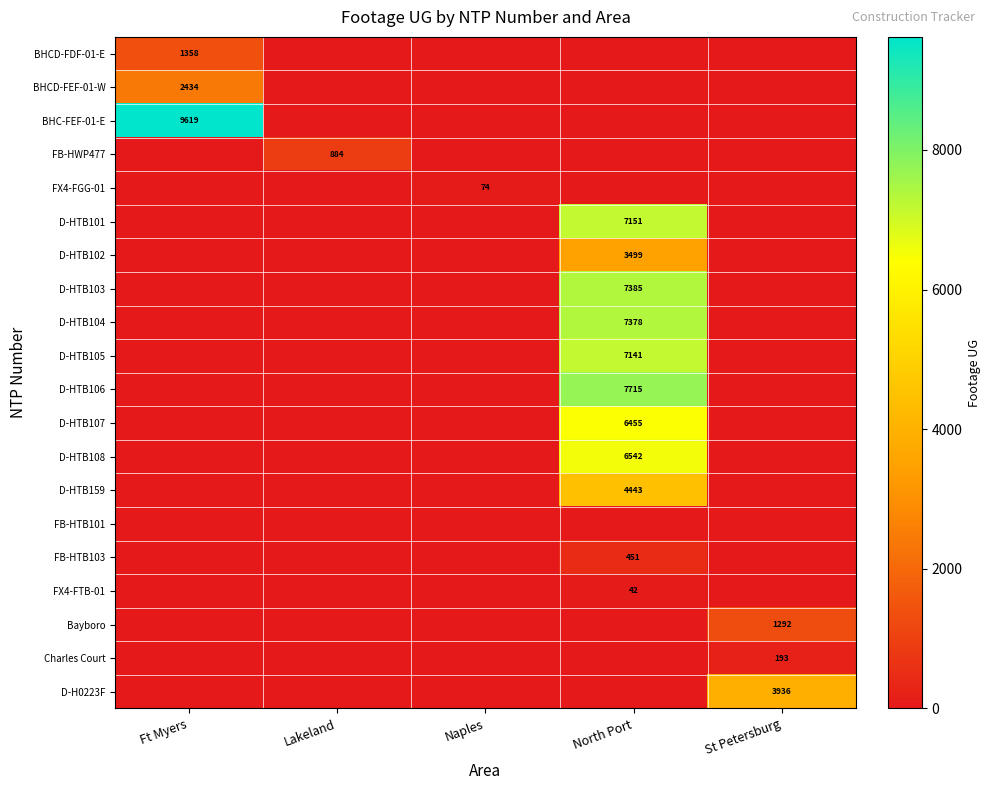

At which category is the sum across all series the highest?

North Port